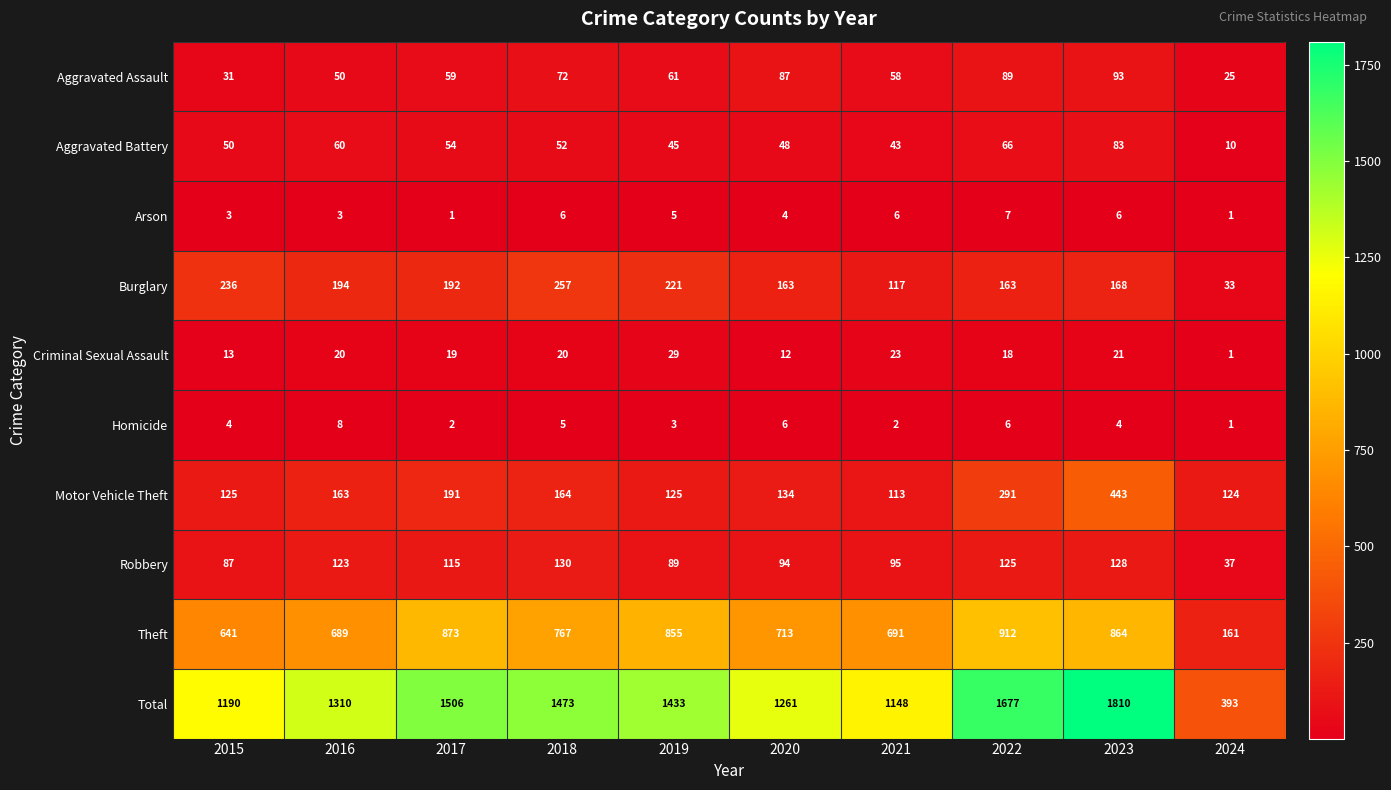

What is the sum of all Aggravated Battery values?

511